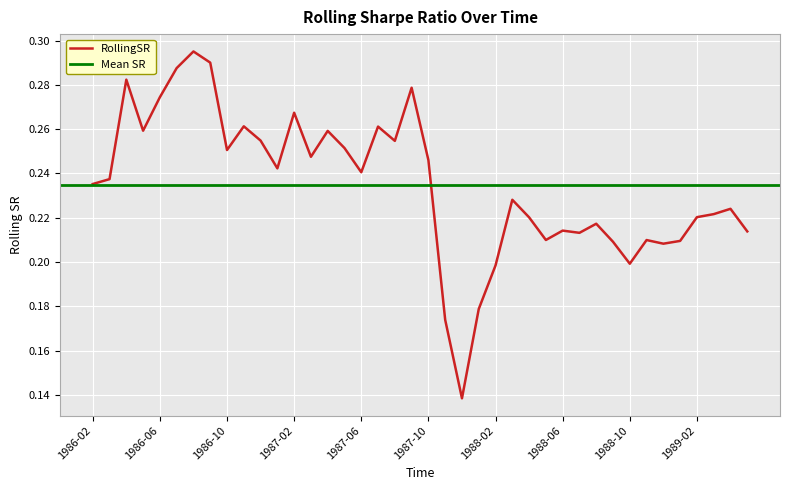

Reading right to left, list all the values displayed in this chart.

0.2	0.2	0.2	0.2	0.2	0.2	0.2	0.2	0.2	0.2	0.2	0.2	0.2	0.2	0.2	0.2	0.2	0.1	0.2	0.2	0.3	0.3	0.3	0.2	0.3	0.3	0.2	0.3	0.2	0.3	0.3	0.3	0.3	0.3	0.3	0.3	0.3	0.3	0.2	0.2